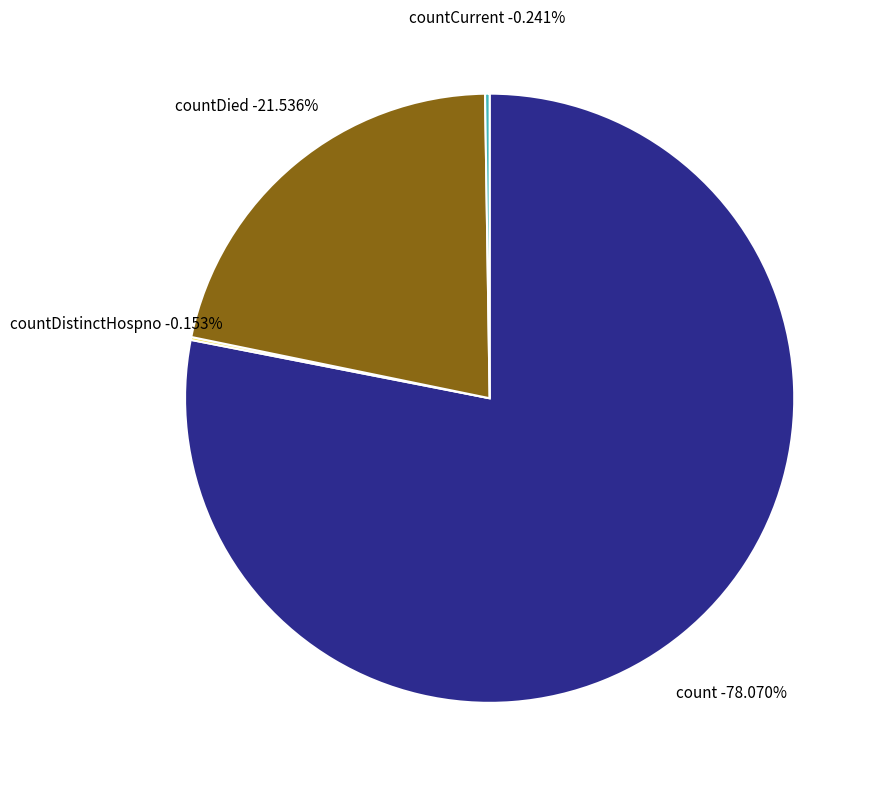

What is the total percentage of count and countDied?

99.6%